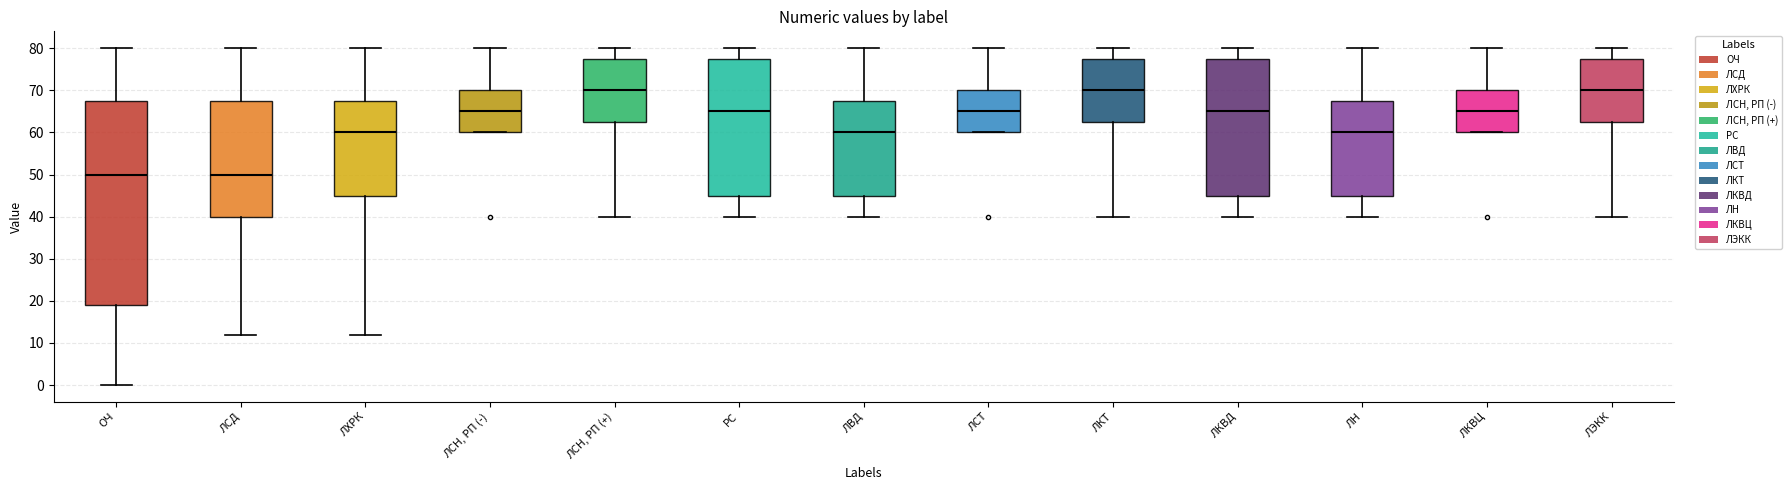

Where does the lower whisker of the box for ЛХРК end on the y-axis? The values are not printed on the chart, so give them approximately, as read against the axis.

12